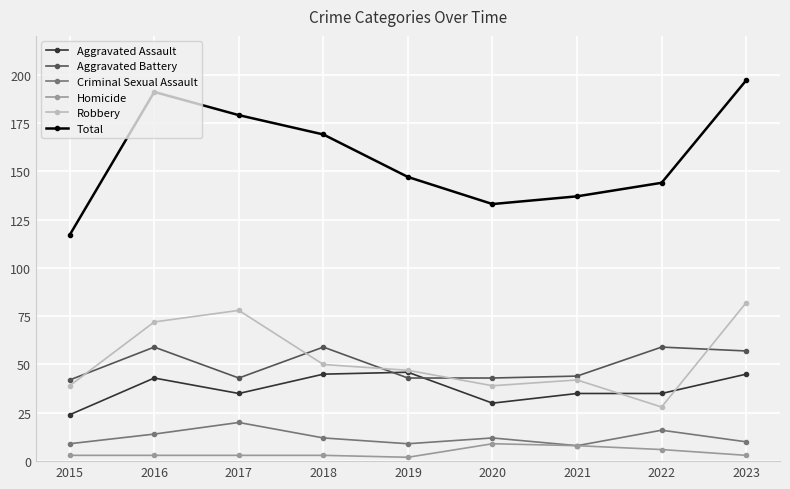

True or false: Robbery has more than 1 points higher than both neighbors.

True